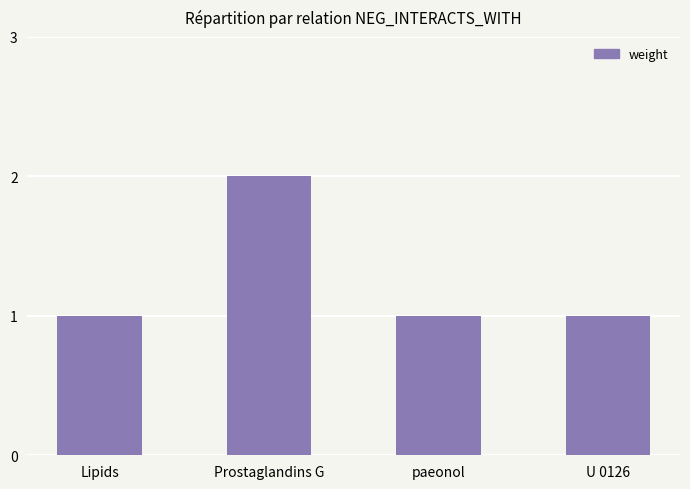

What is the change in value from Lipids to Prostaglandins G?

+1